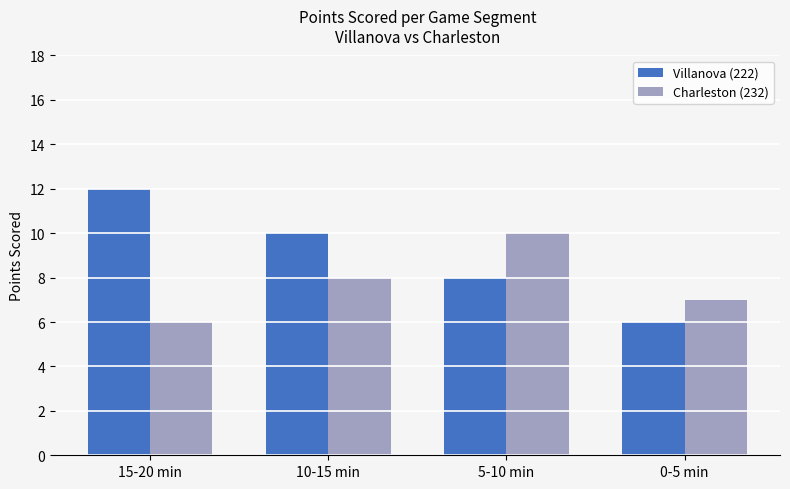

How many data points does each series have?

4